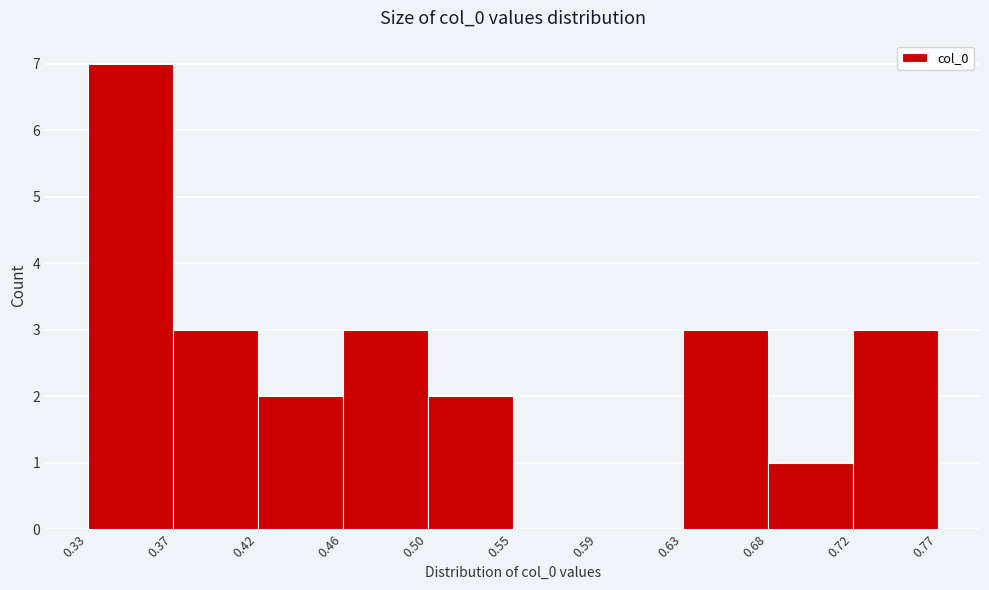

What is the height of the bar covering 0.68 to 0.72 on the x-axis? The values are not printed on the chart, so give them approximately, as read against the axis.

1